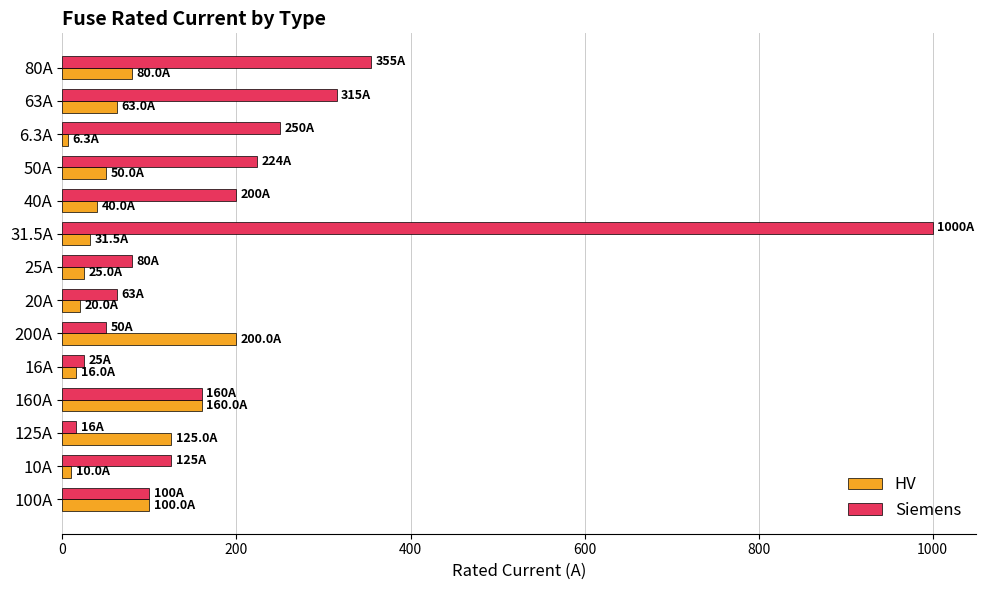

How many categories are shown in the chart?

14